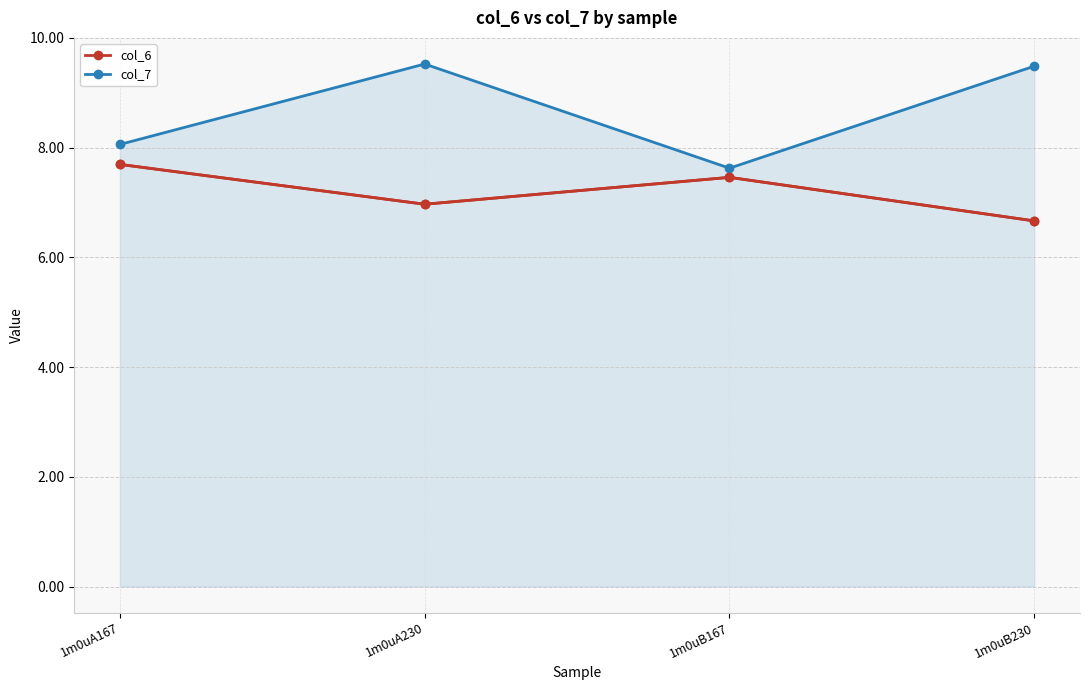

What is the greatest value displayed?

9.5